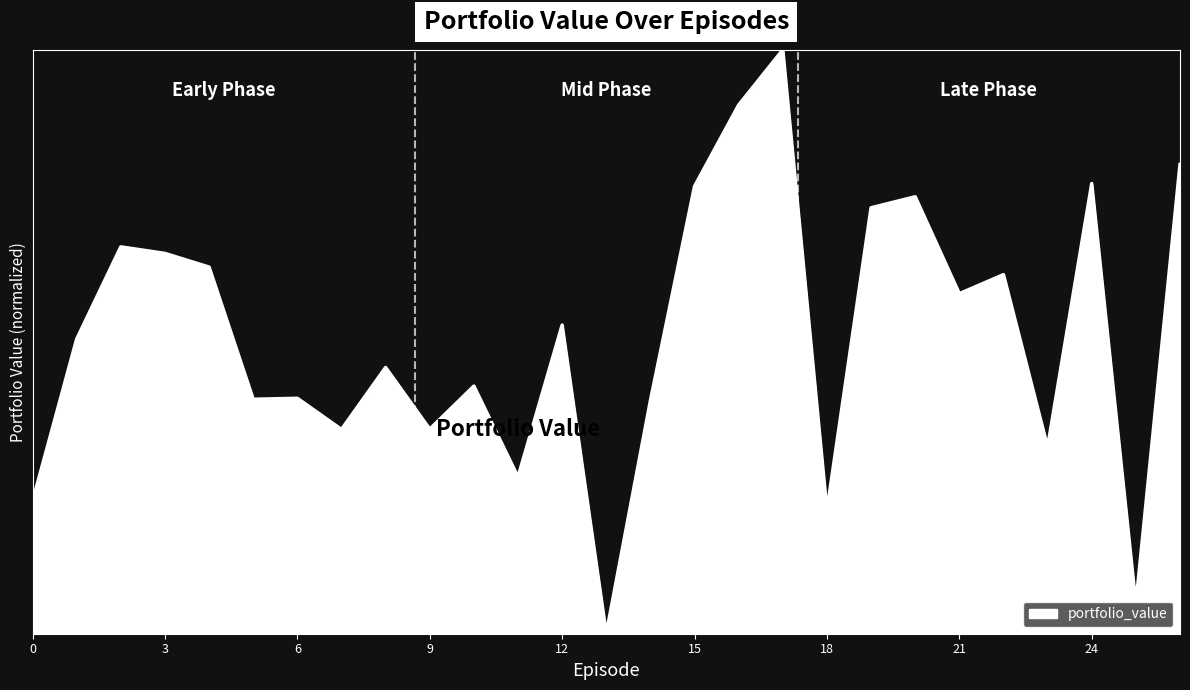

Where is the first local minimum?

5